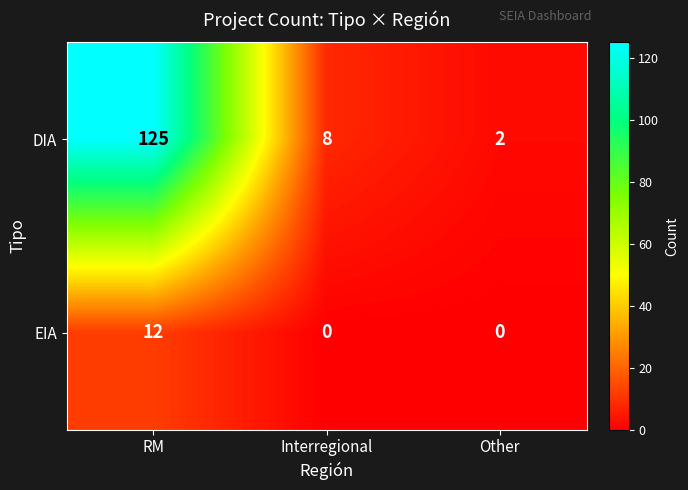

How many EIA values are between 0 and 12?

3